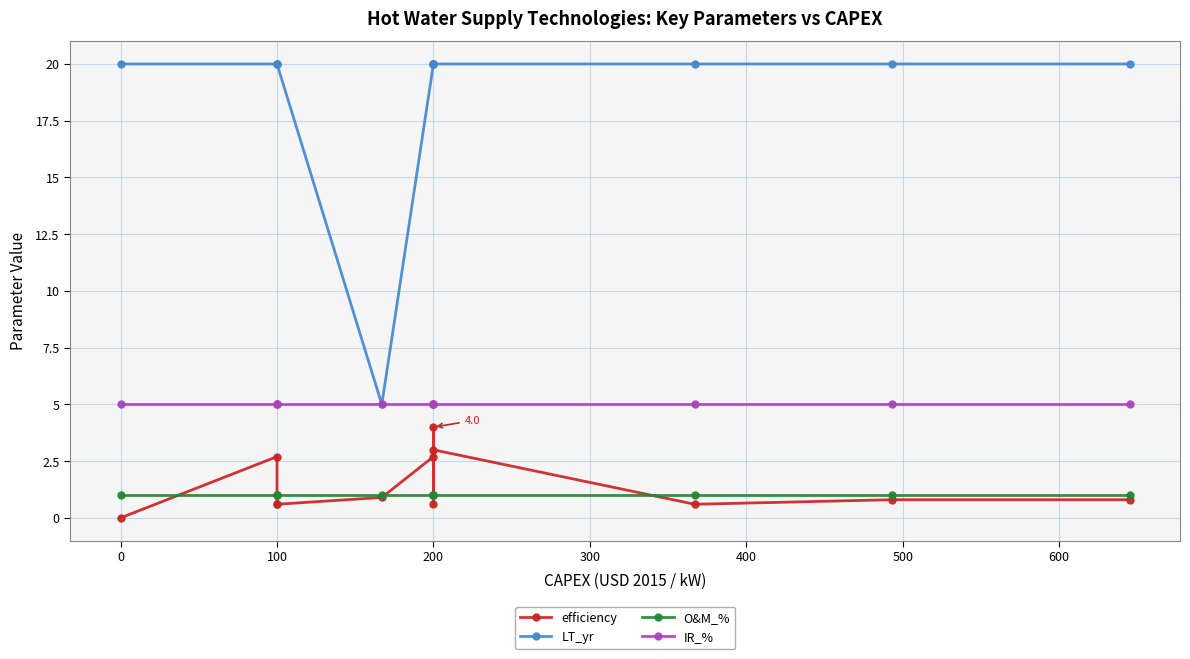

What are all the series names shown in the legend?

efficiency, LT_yr, O&M_%, IR_%